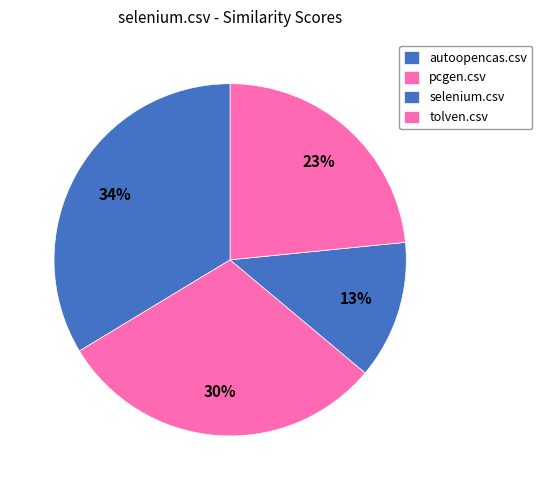

What portion of the pie excludes pcgen.csv?

69.8%